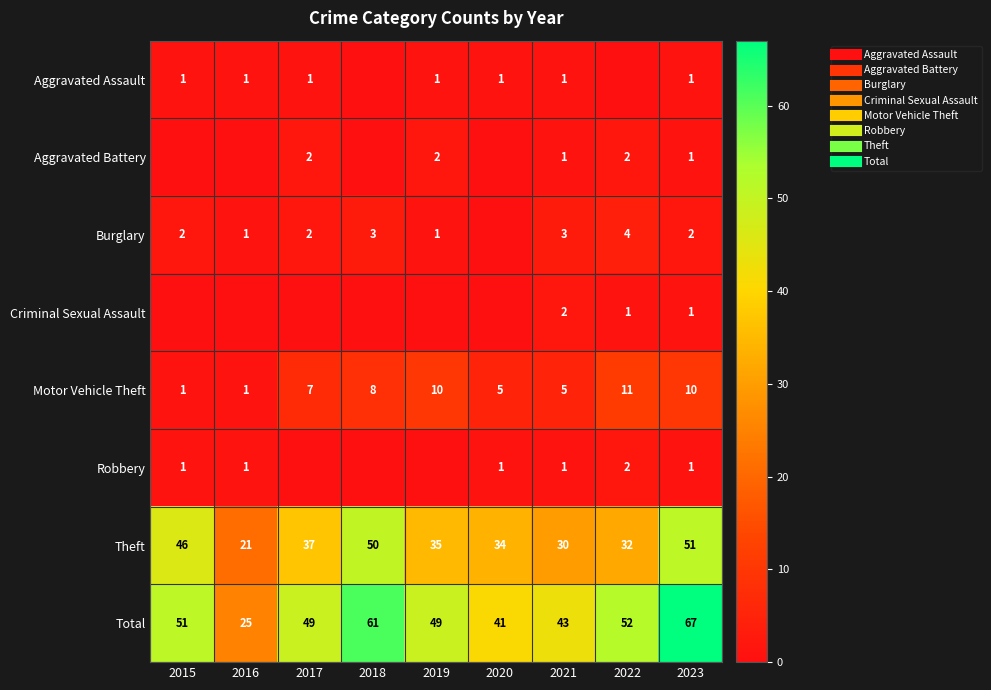

Is it true that Criminal Sexual Assault equals 0 at 2019?

True